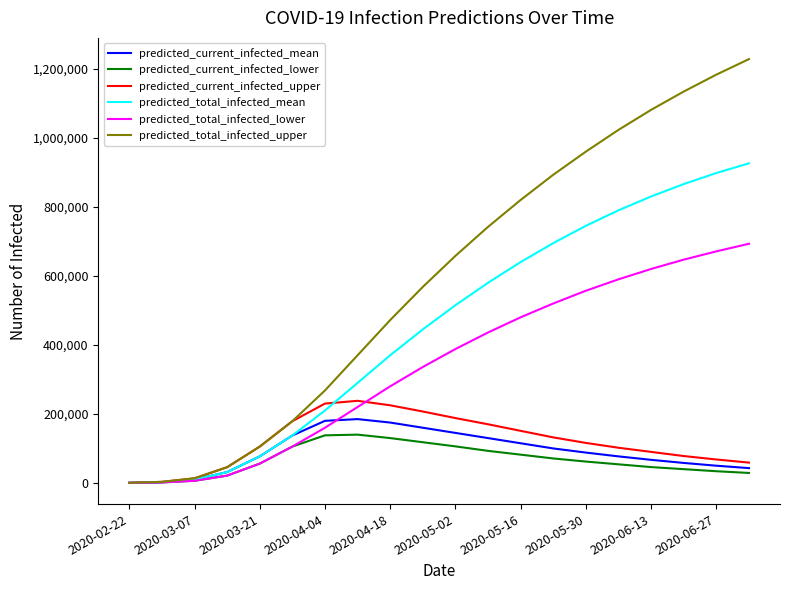

What is the average value of the predicted_current_infected_mean series?

91574